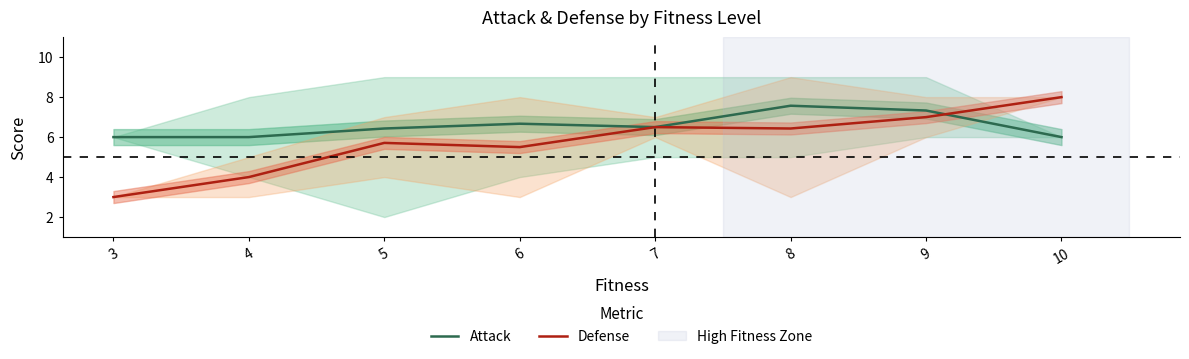

What is the maximum value for Attack?

7.6